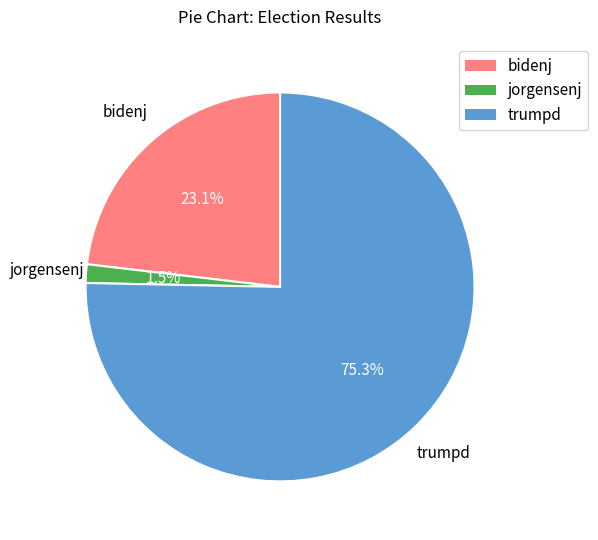

What is the total percentage of bidenj and trumpd?

98.5%